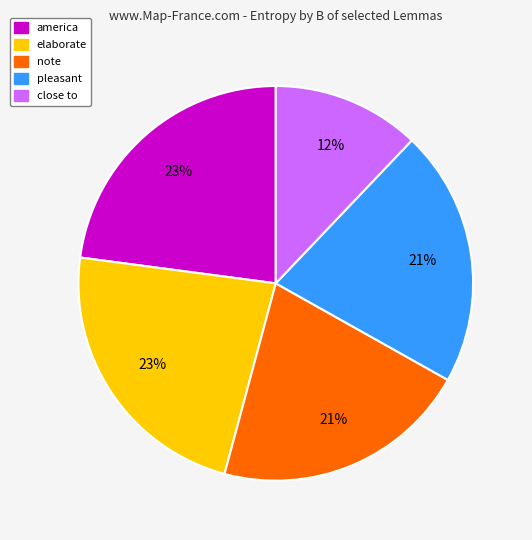

To the nearest percent, what is the difference between the largest and smallest slice percentages?

11%